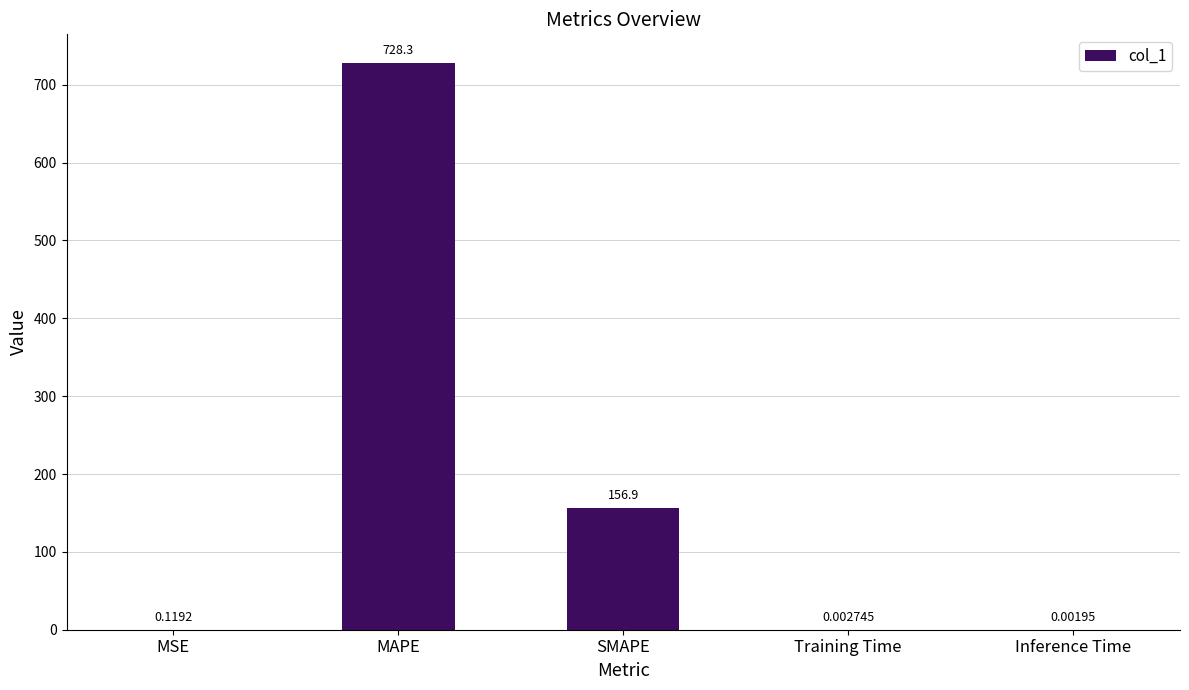

What is the change in value from MAPE to Inference Time?

-728.3